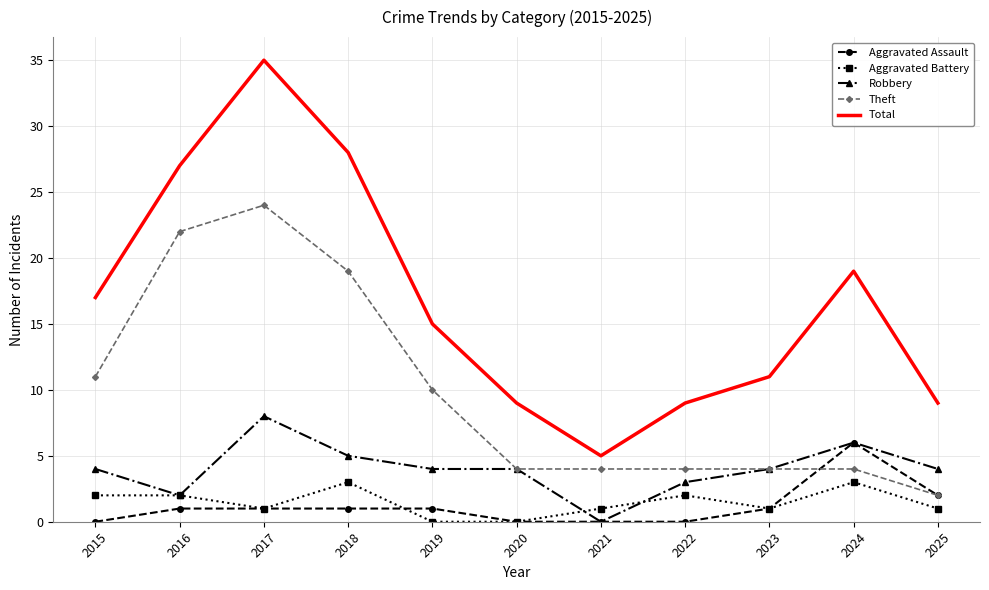

Where is the first local maximum for Robbery?

2017